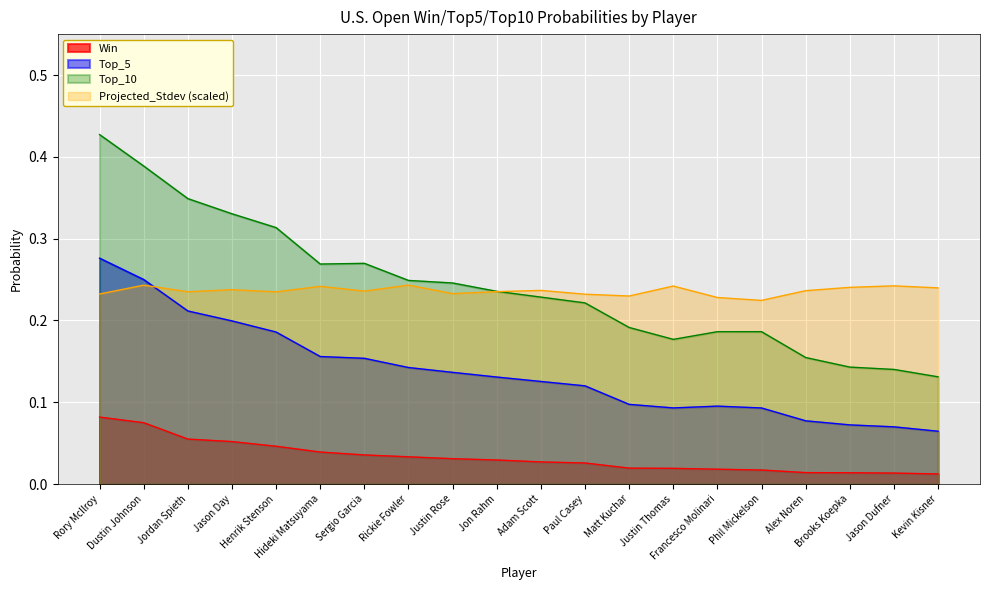

Where is Win nearest to the value 0?

Kevin Kisner